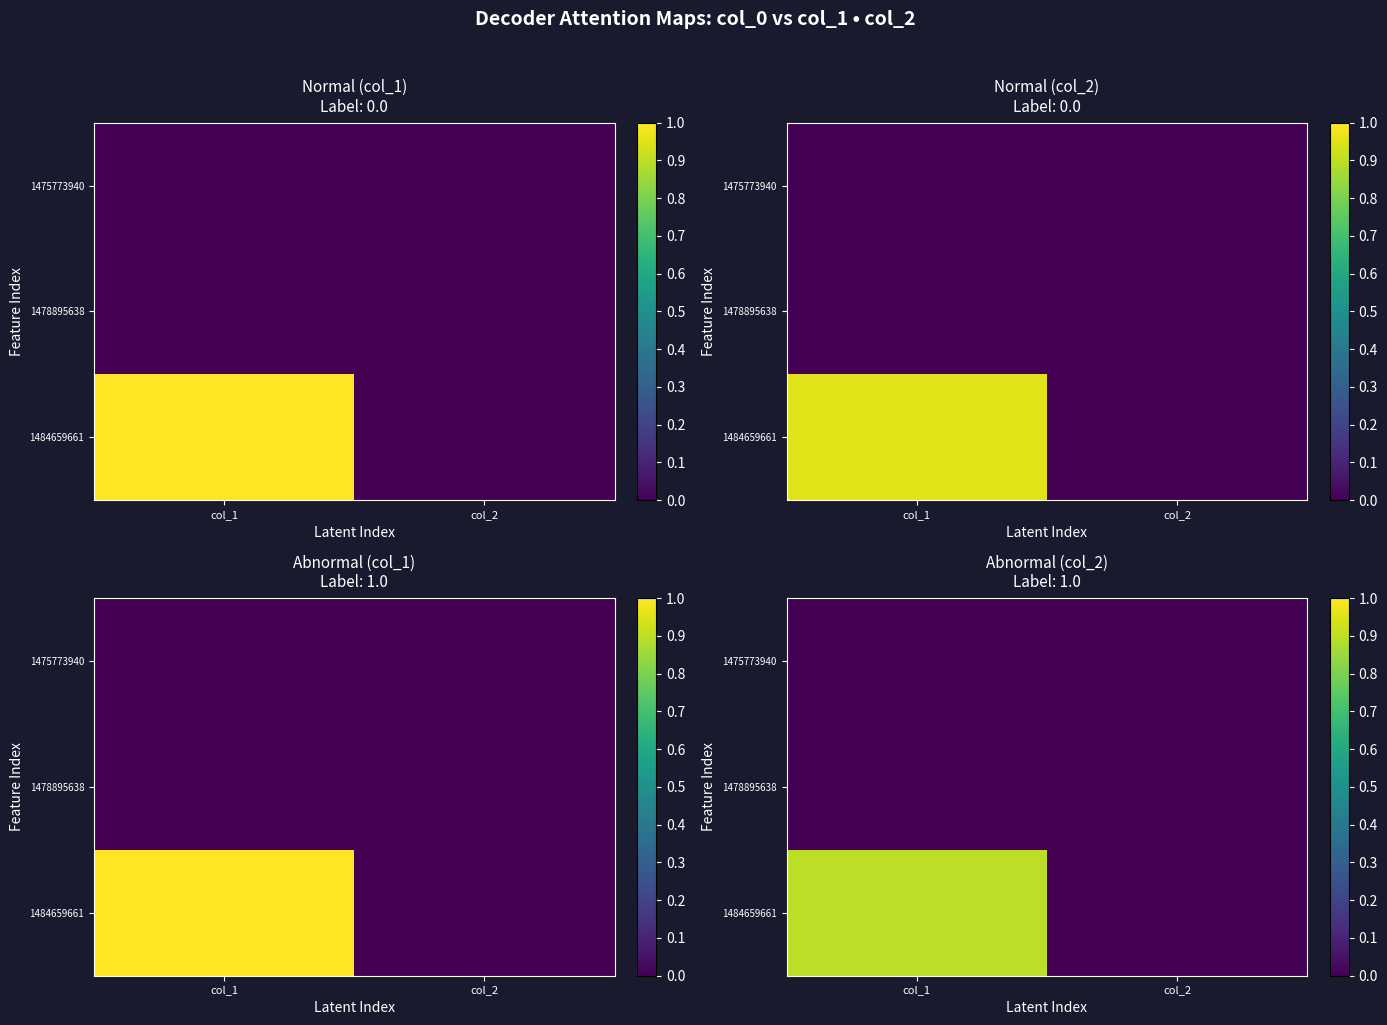

Is the value of 1475773940 at col_1 greater than the value of 1484659661 at col_2?

No